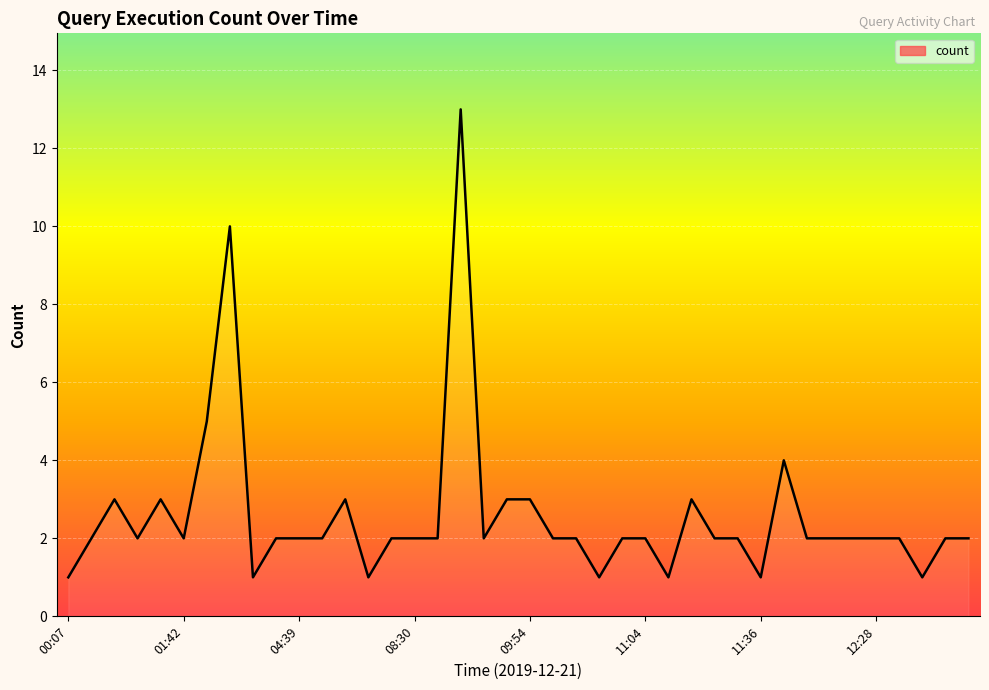

What is the smallest value displayed?

1